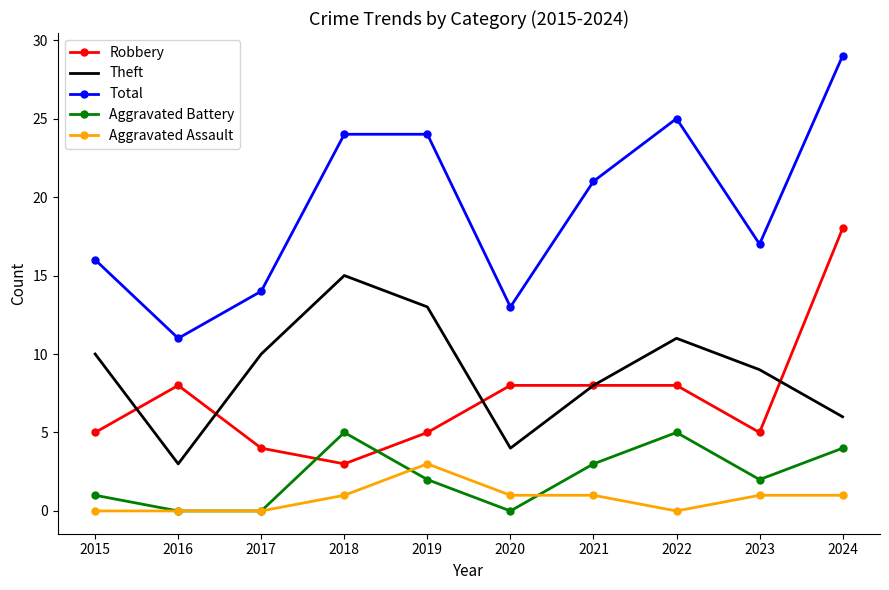

Which series has the largest range (max minus min)?

Total